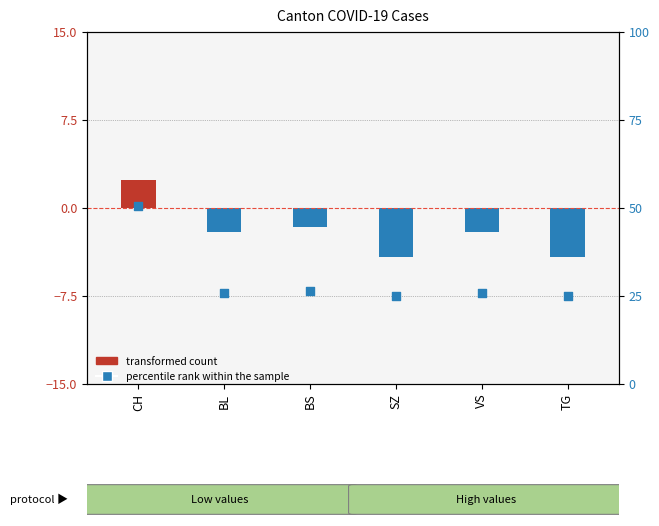

Which series has the largest Y range (max minus min)?

percentile rank within the sample